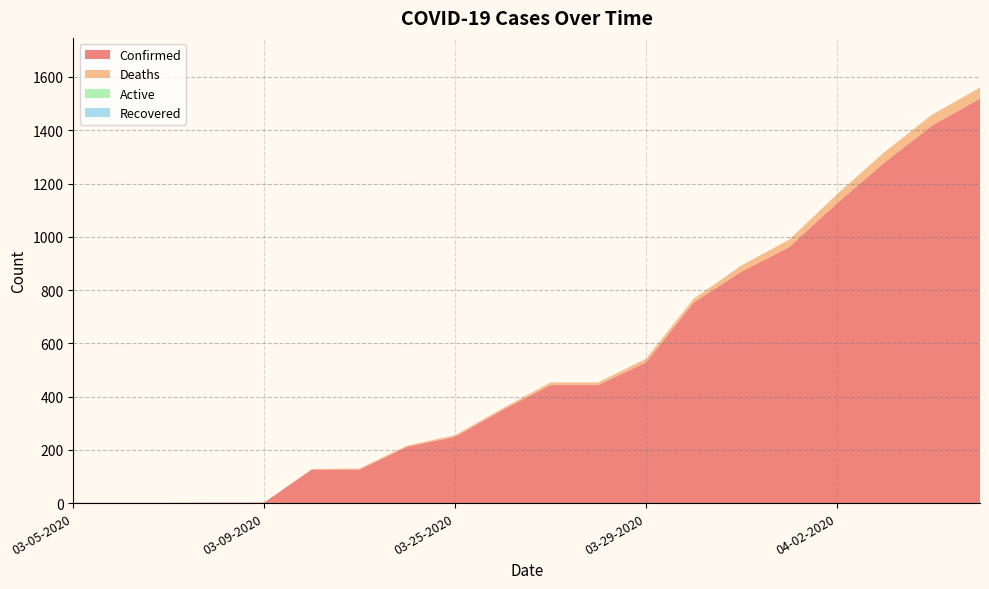

Reading left to right, extract all data points from this chart.

Confirmed: 1	1	1	2	2	126	126	212	249	350	443	443	528	753	869	961	1125	1279	1418	1519
Deaths: 0	0	0	0	0	2	4	4	6	6	10	10	14	14	23	28	34	39	41	41
Active: 0	0	0	0	0	0	0	0	0	0	0	0	0	0	0	0	0	0	0	0
Recovered: 0	0	0	0	0	0	0	0	0	0	0	0	0	0	0	0	0	0	0	0